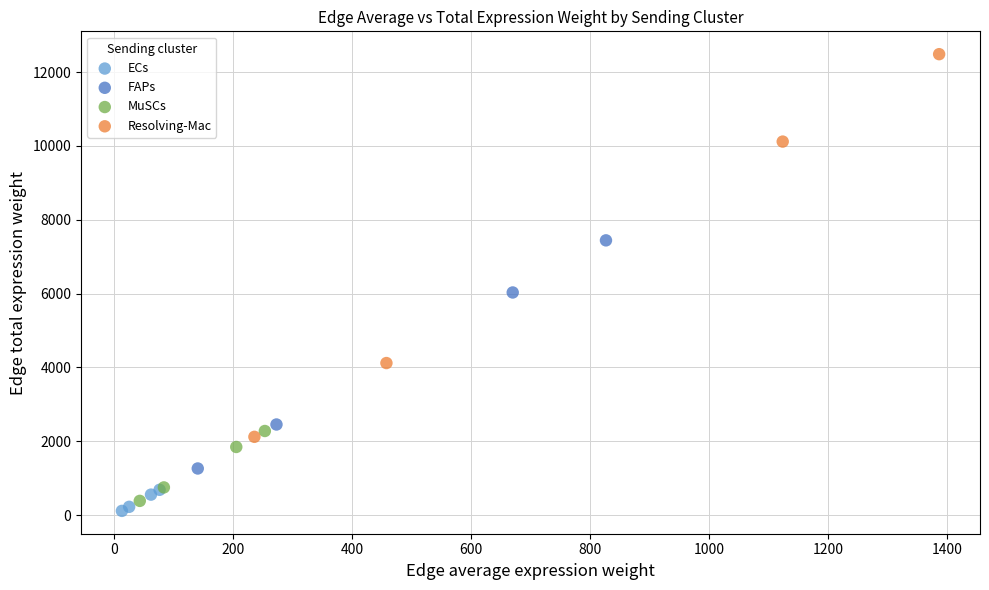

Which series contains the highest Y value?

Resolving-Mac